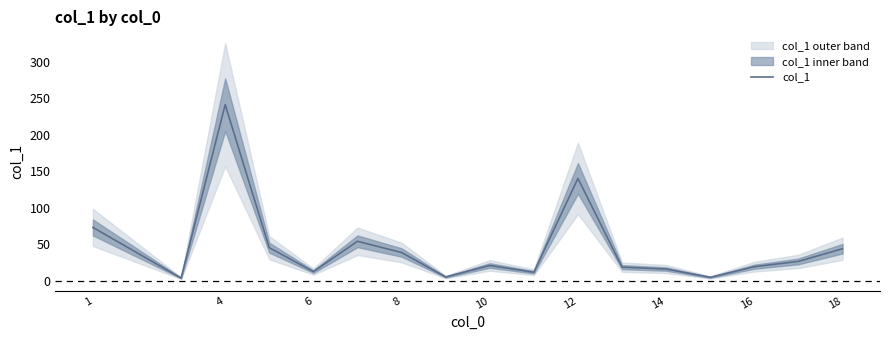

What is the maximum value for col_1?

241.4